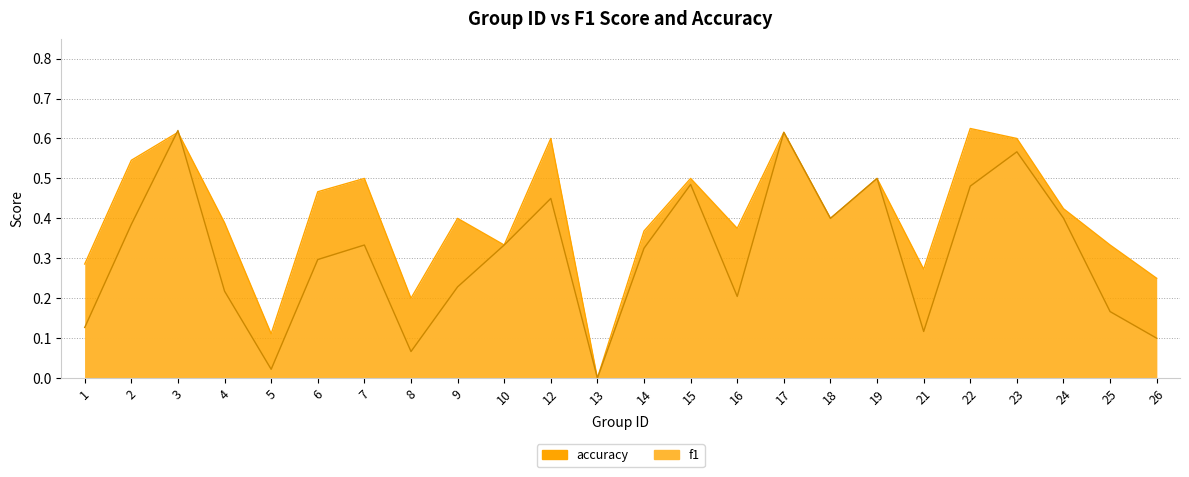

What is the greatest value displayed?

0.6